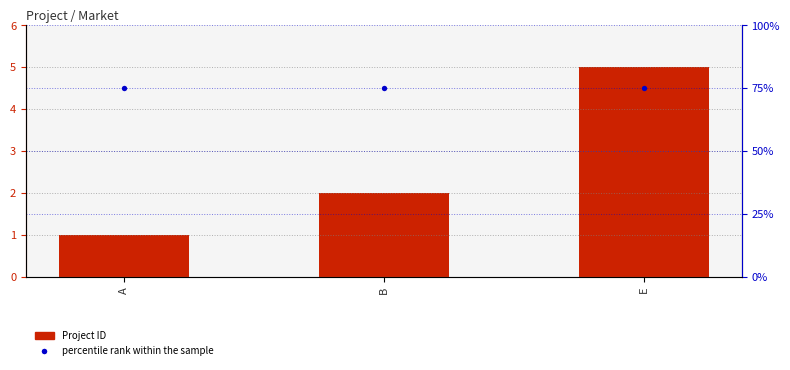

Which series has the largest total across all categories?

percentile rank within the sample